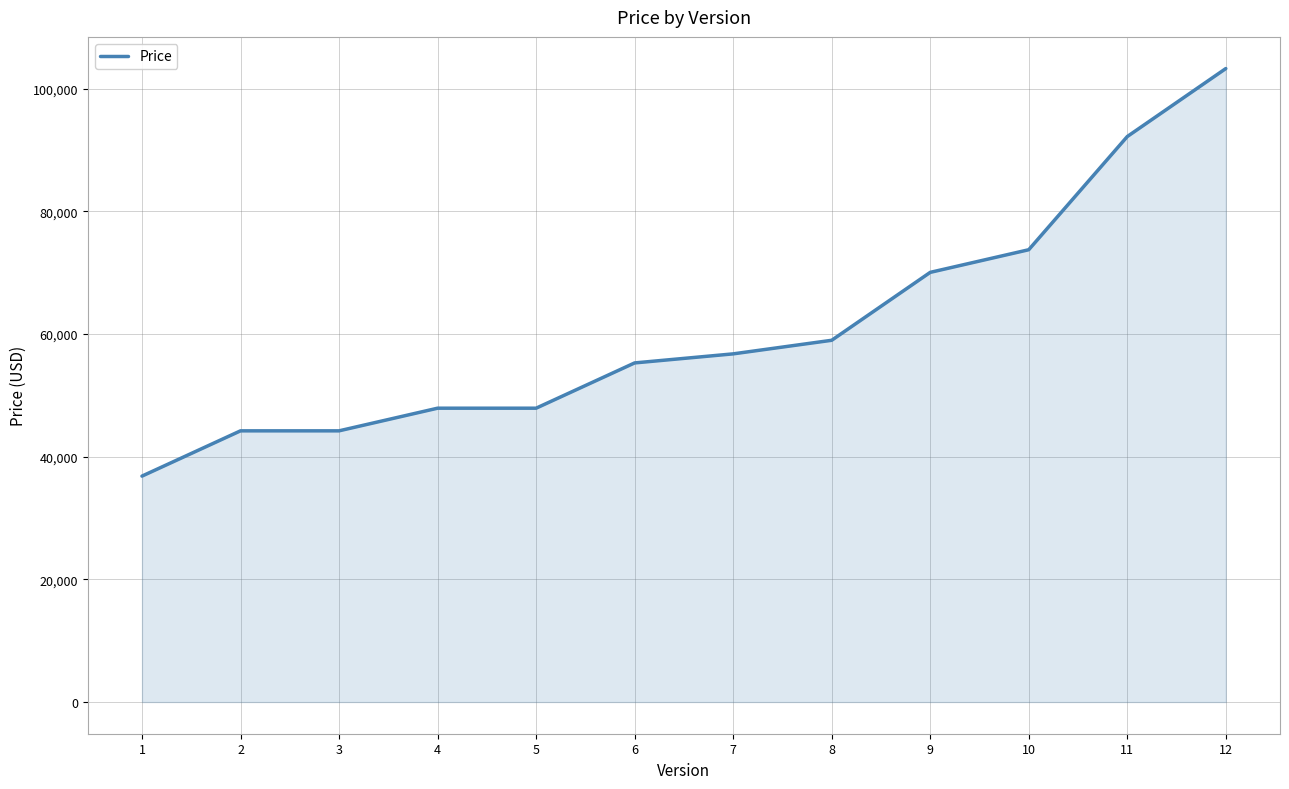

Reading right to left, list all the values displayed in this chart.

103287.8	92205.2	73749.4	70058.4	58984.7	56770.0	55293.6	47911.3	47911.3	44220.1	44220.1	36837.8